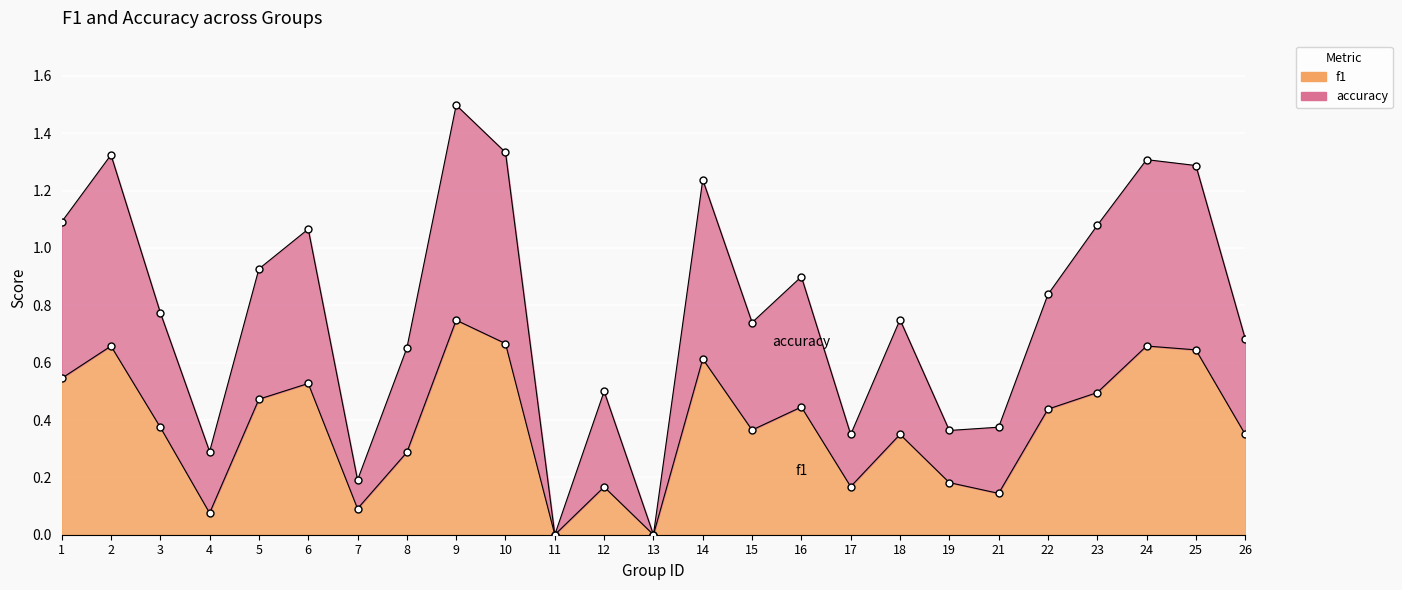

At which category is the sum across all series the highest?

9